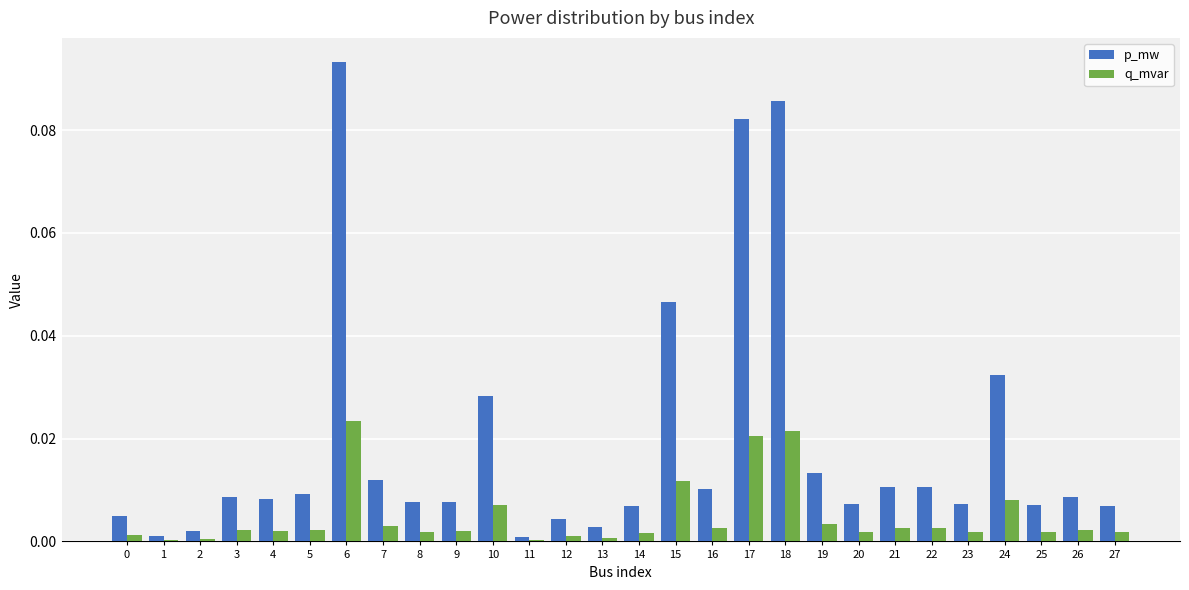

At which label does p_mw reach its peak?

6